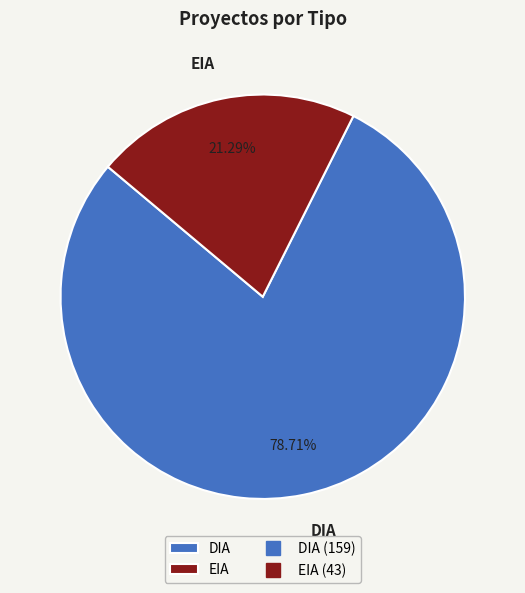

Which category has the smallest portion of the pie?

EIA